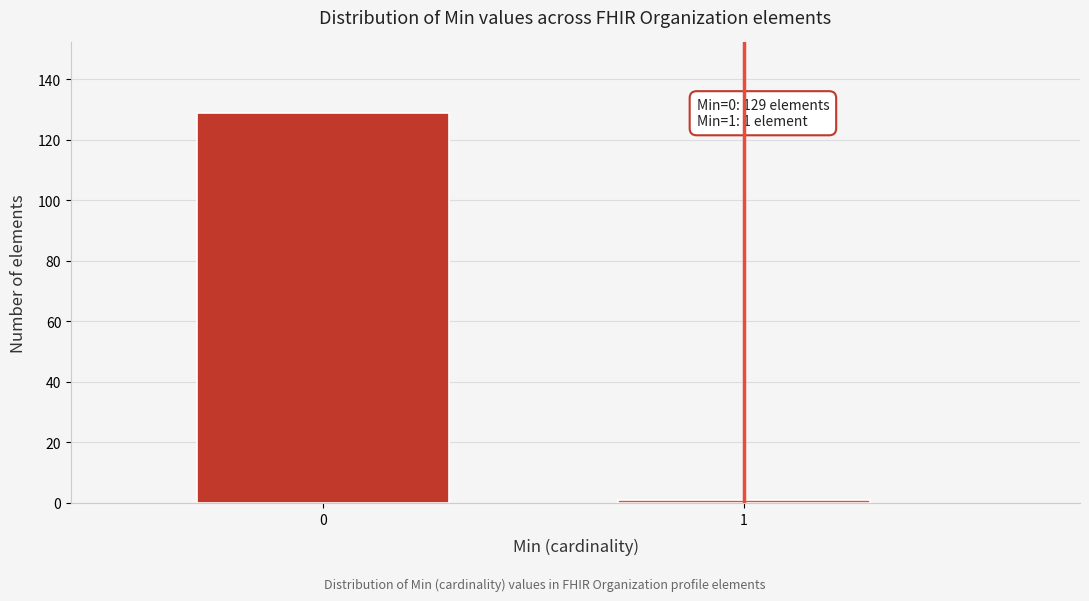

Reading left to right, what are all the values shown in this chart?

129	1